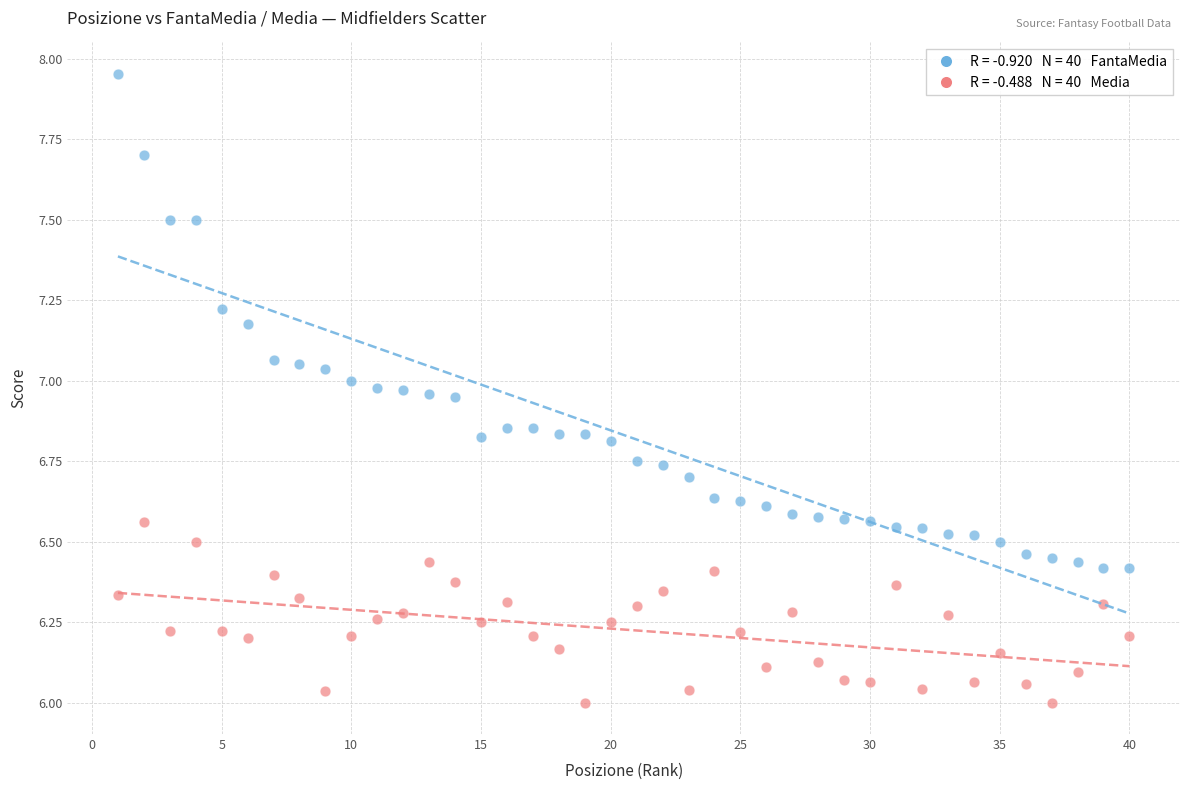

Across all data points, what is the range of Y values (max minus min)?

2.0